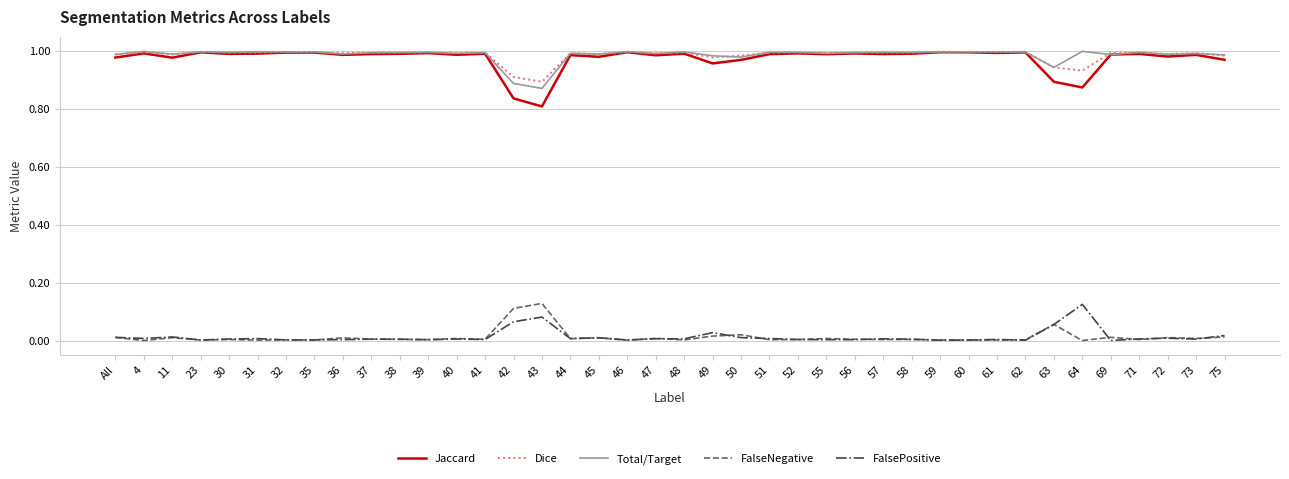

True or false: FalsePositive and Jaccard intersect in this chart.

False